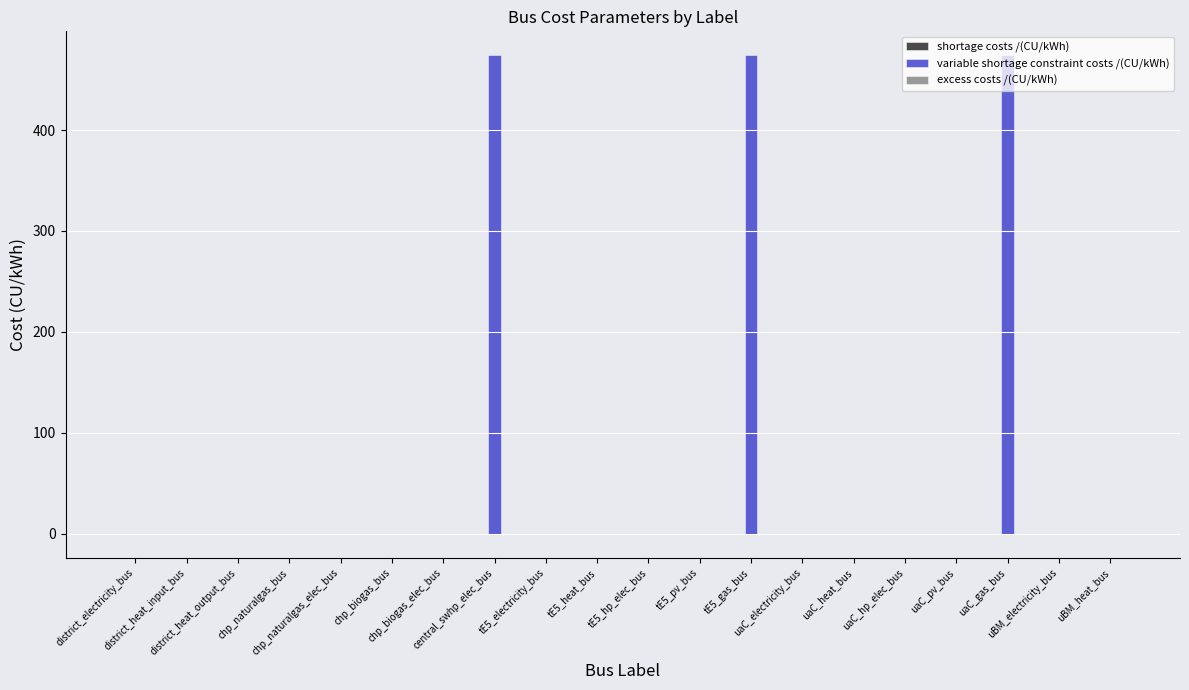

Which series has the largest total across all categories?

variable shortage constraint costs /(CU/kWh)